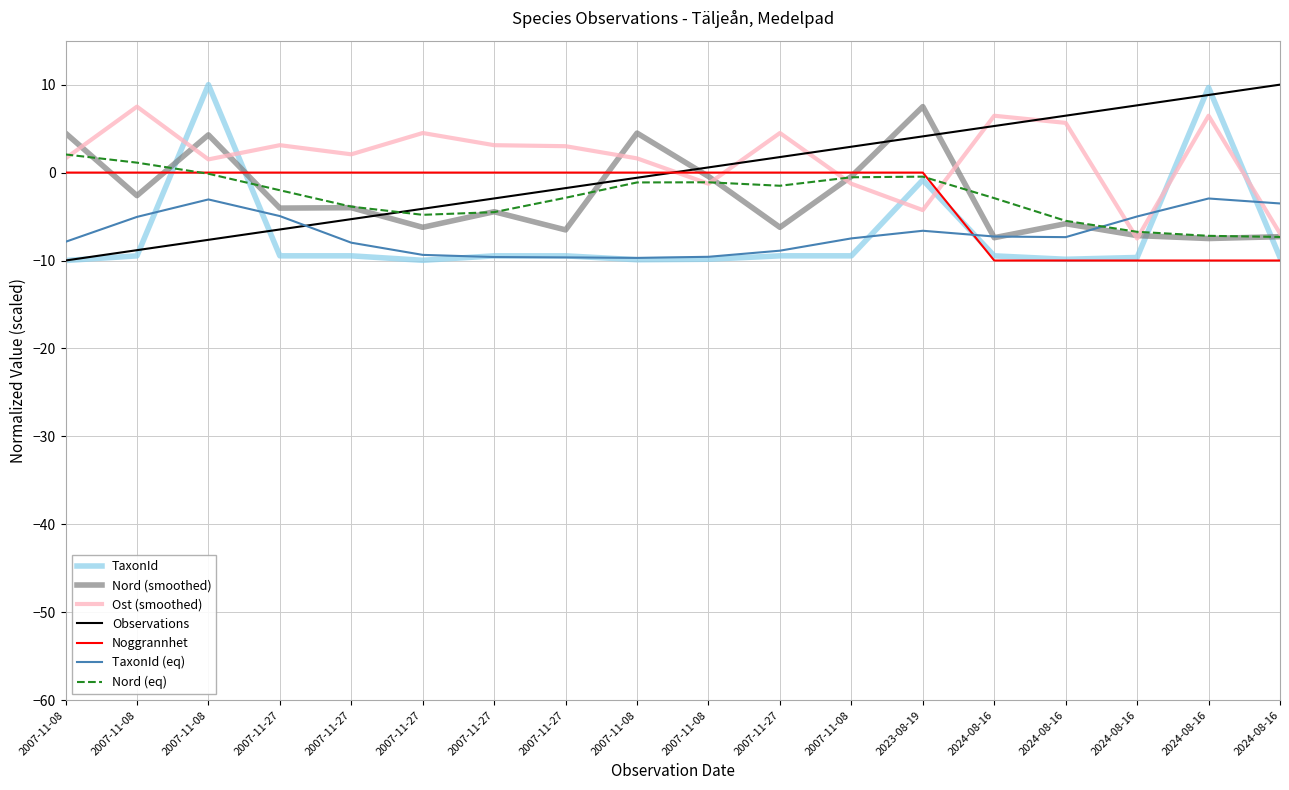

What are all the series names shown in the legend?

TaxonId, Nord (smoothed), Ost (smoothed), Observations, Noggrannhet, TaxonId (eq), Nord (eq)